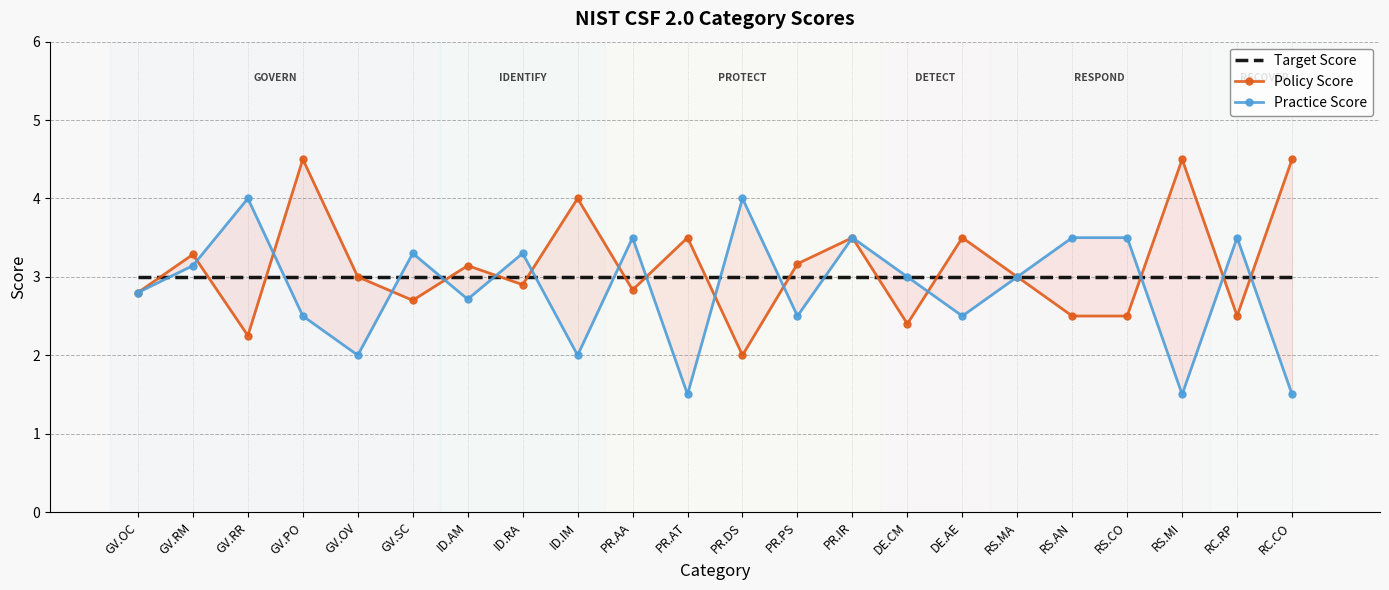

What is the sum of the Policy Score values at GV.OC and DE.AE?

6.3